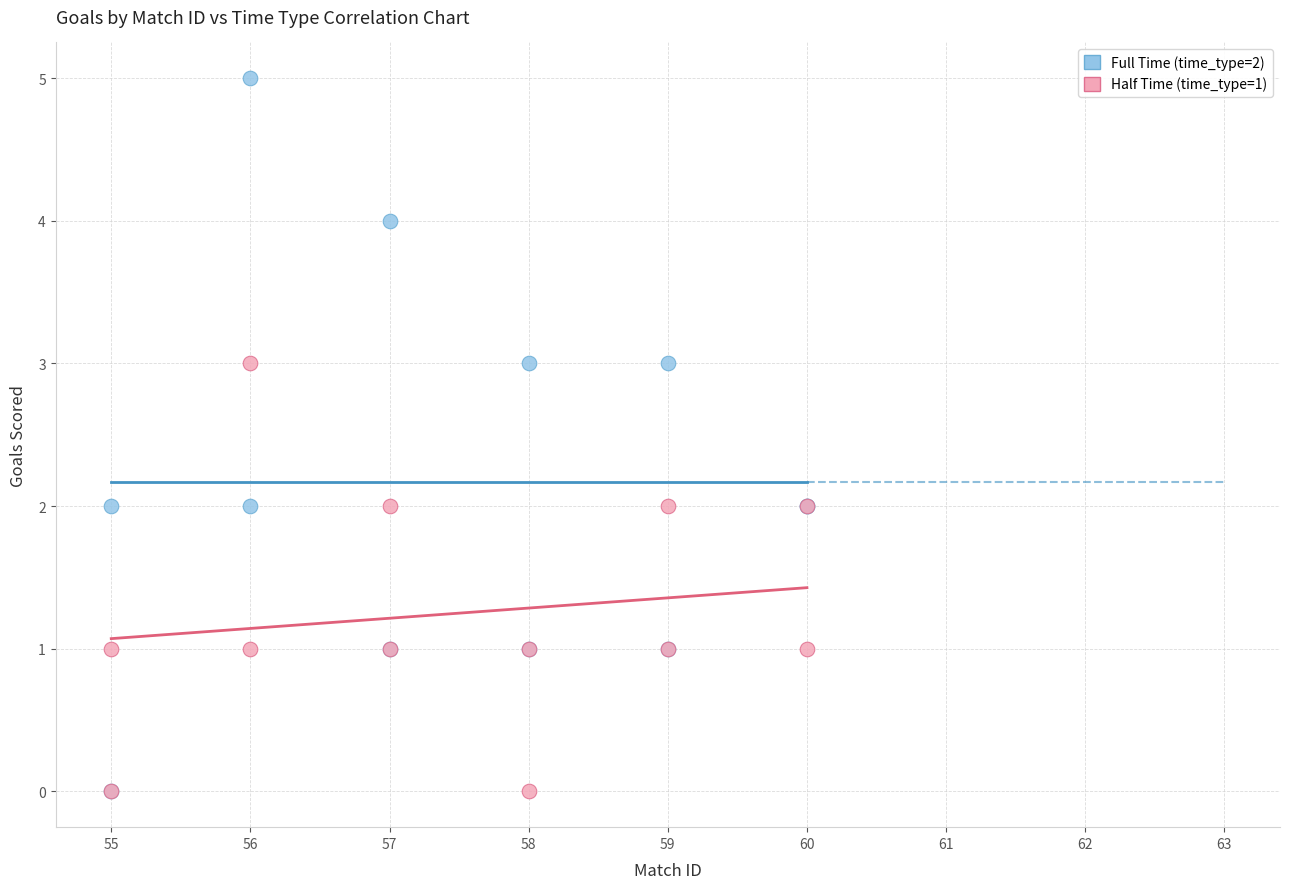

What are all the series names shown in the legend?

Full Time (time_type=2), Half Time (time_type=1)